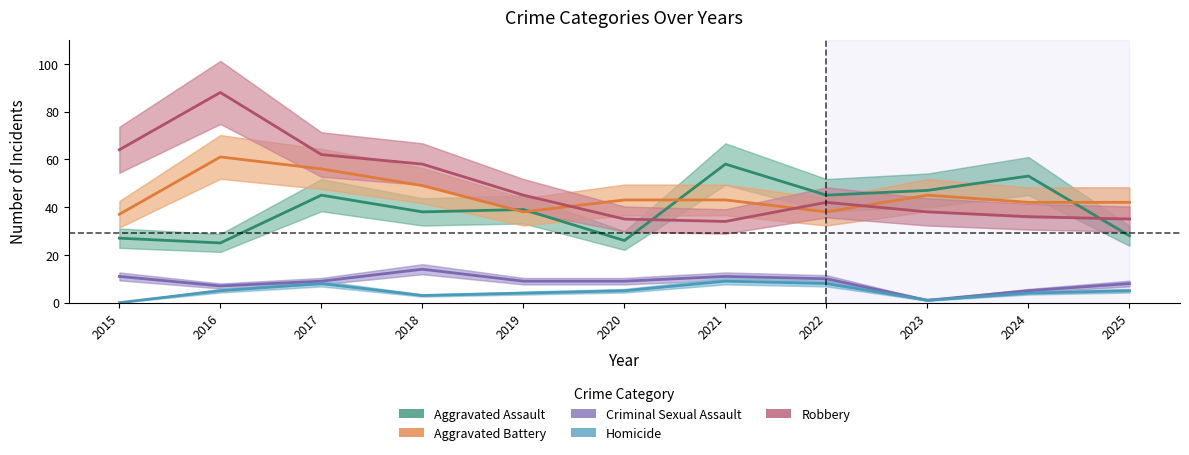

The value of Robbery at 2025 is 61. True or false?

False